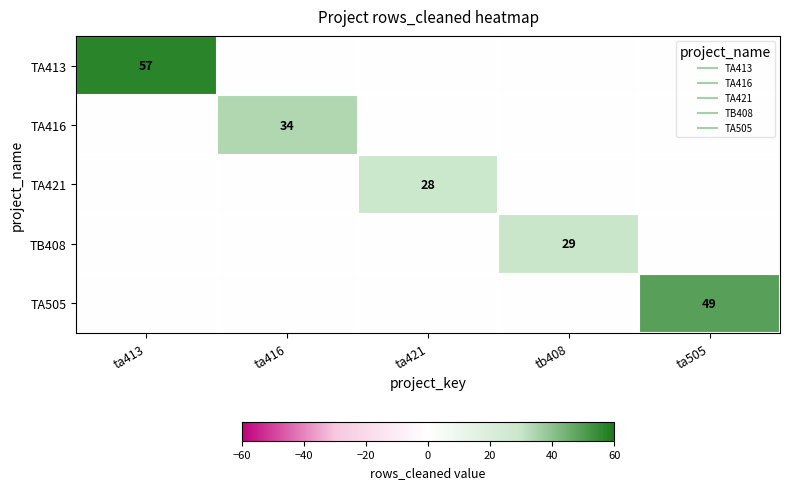

What is the sum of all TA505 values?

49